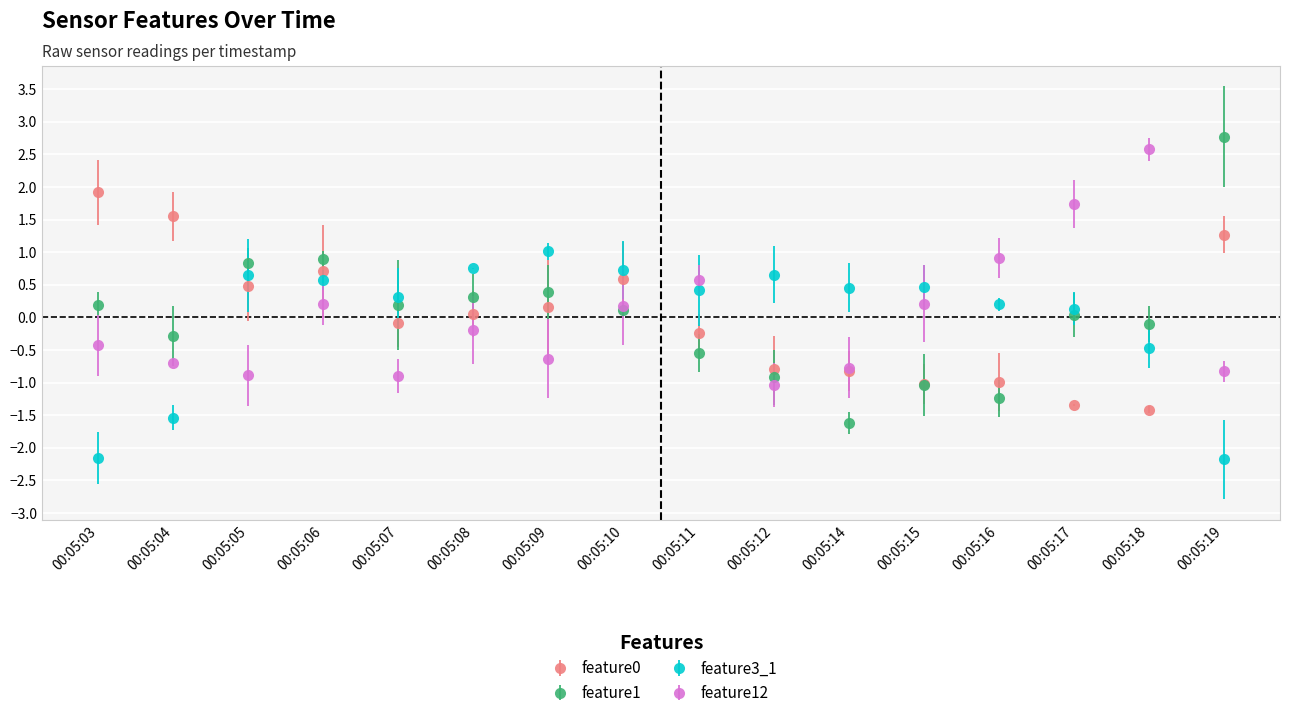

How many times do feature3_1 and feature12 cross each other?

4